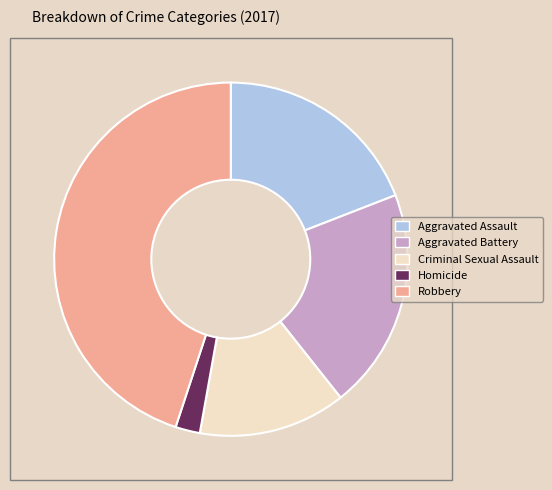

Rank the categories by value from lowest to highest.

Homicide, Criminal Sexual Assault, Aggravated Assault, Aggravated Battery, Robbery